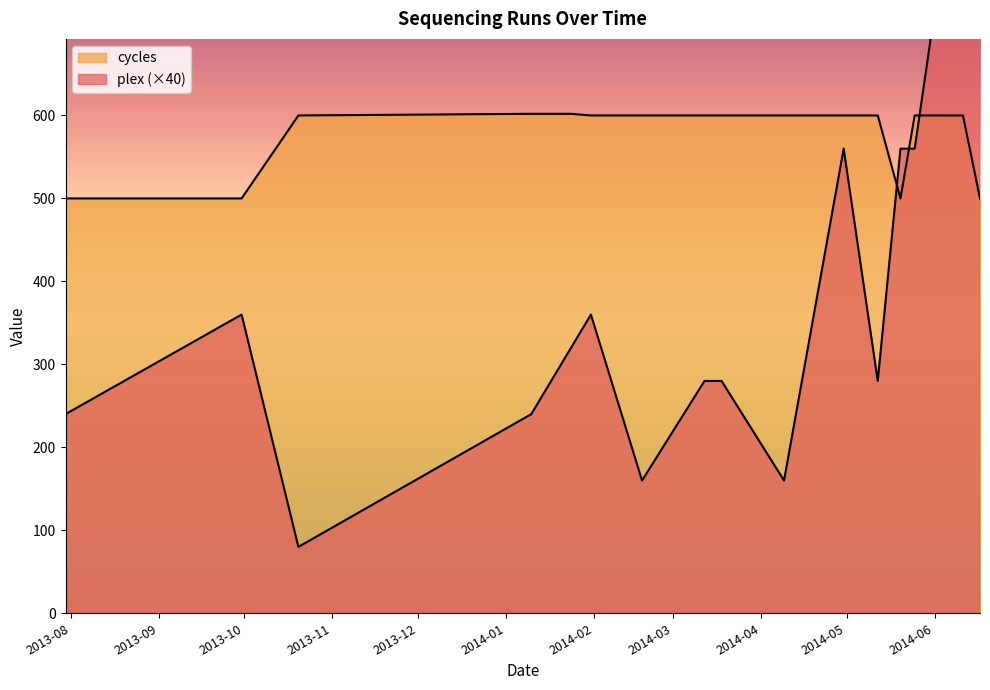

At which category is the sum across all series the highest?

2014-06-11